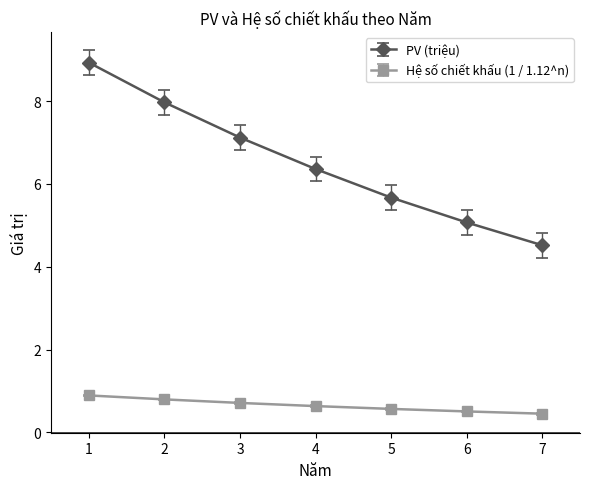

What is the sum of the PV (triệu) values at 1 and 4?

15.3